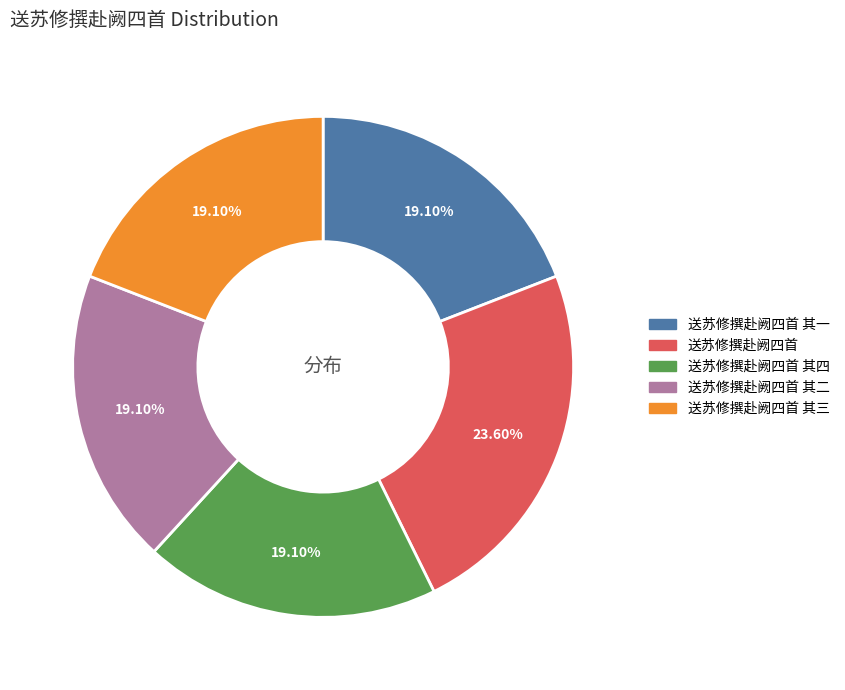

Is there a majority slice in this chart?

No